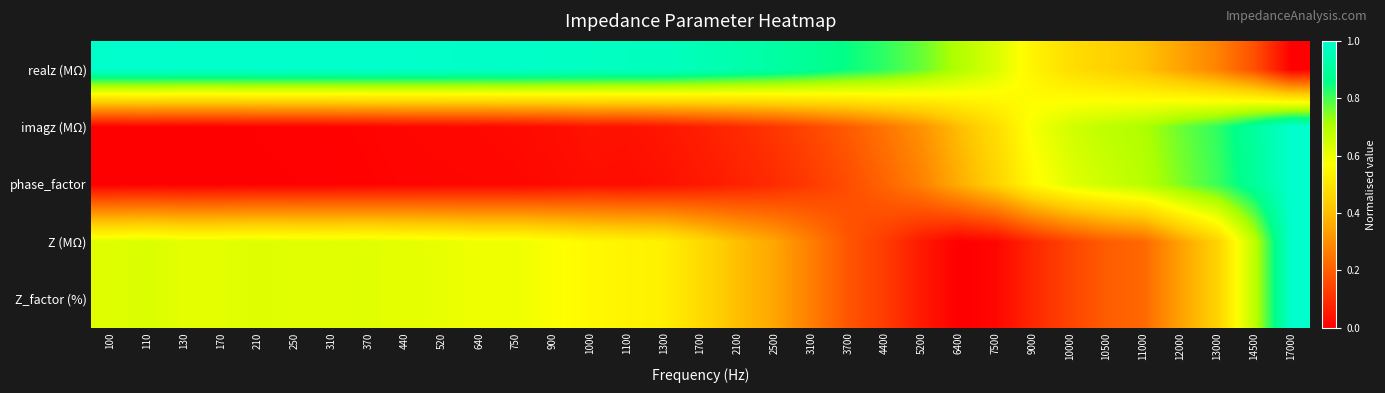

Rank the series at 110 from highest to lowest value.

realz (MΩ), Z_factor (%), Z (MΩ), imagz (MΩ), phase_factor